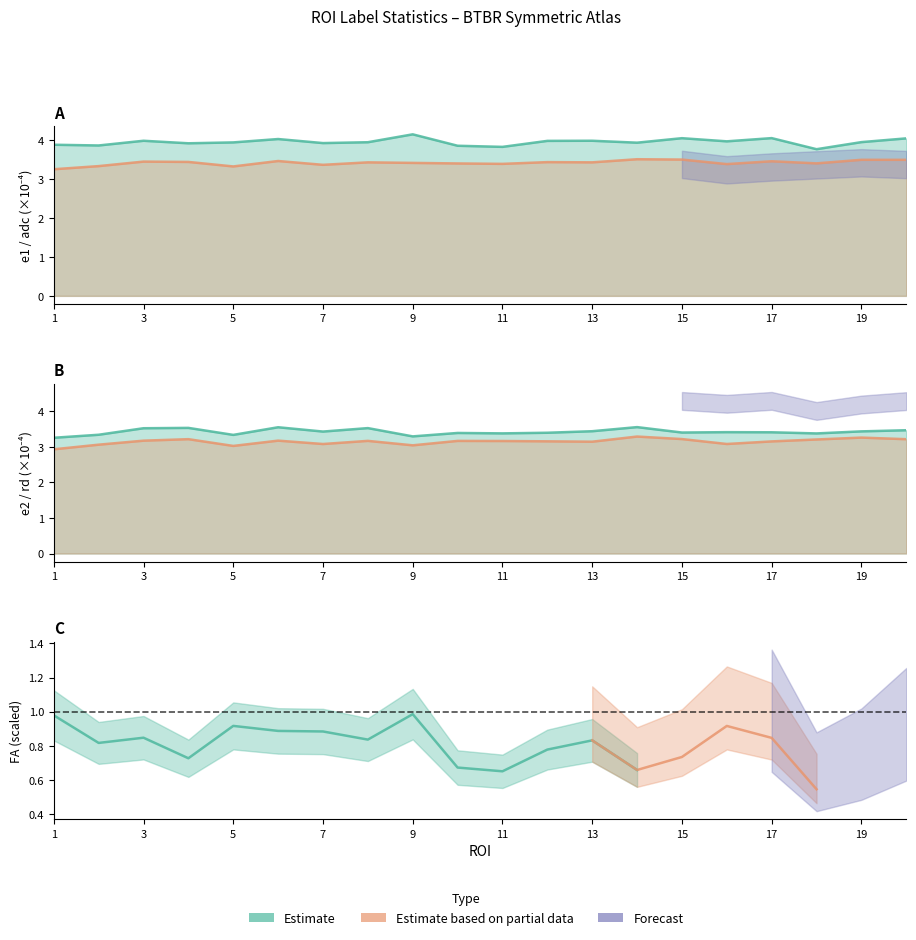

What is the minimum value for e1?

3.8